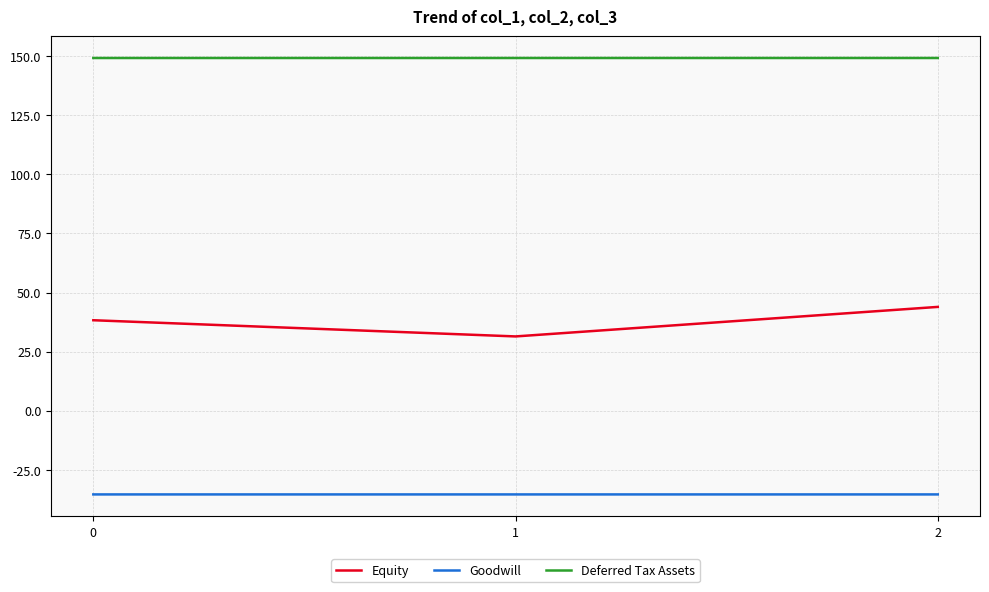

List the labels in order of Equity value, largest first.

2, 0, 1